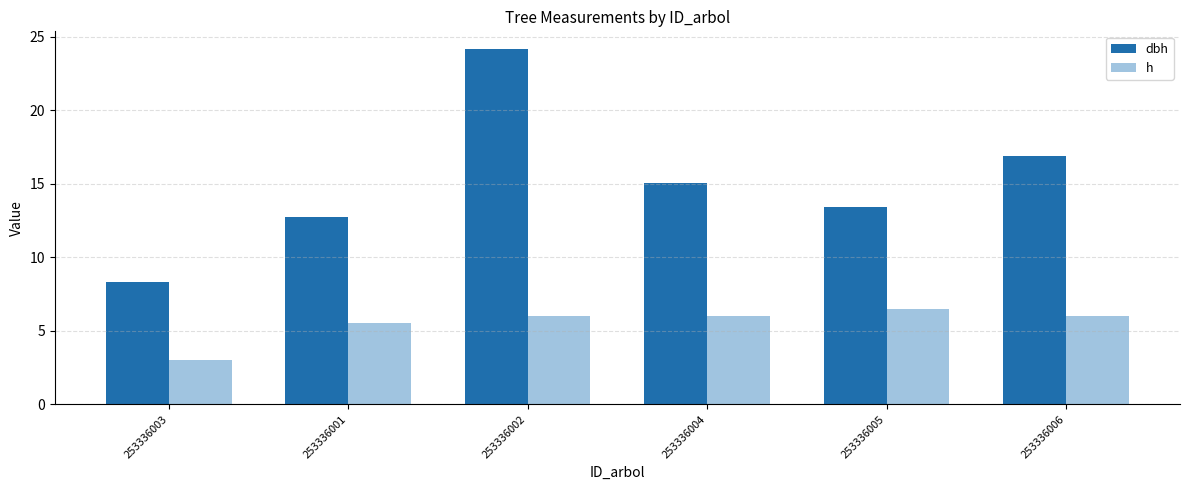

What value does the dbh series have at 253336004?

15.1